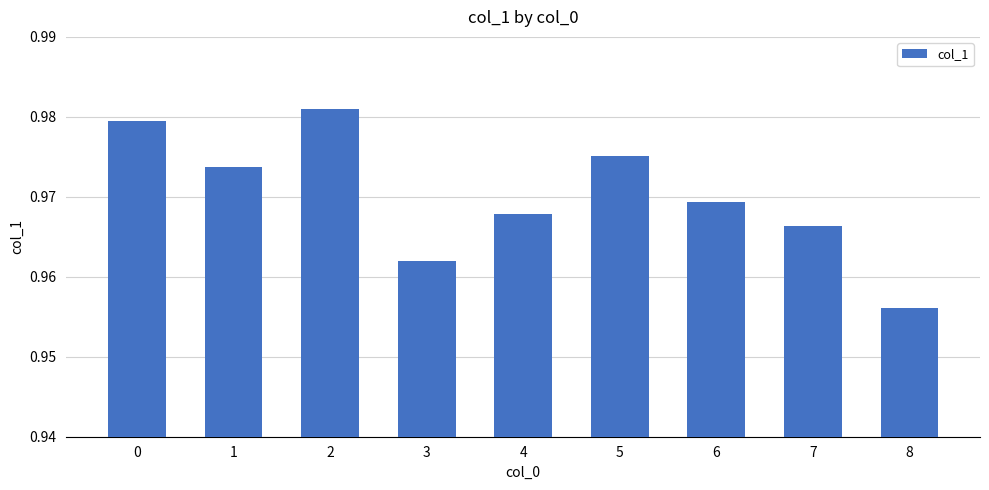

Which label corresponds to the largest value in the chart?

2